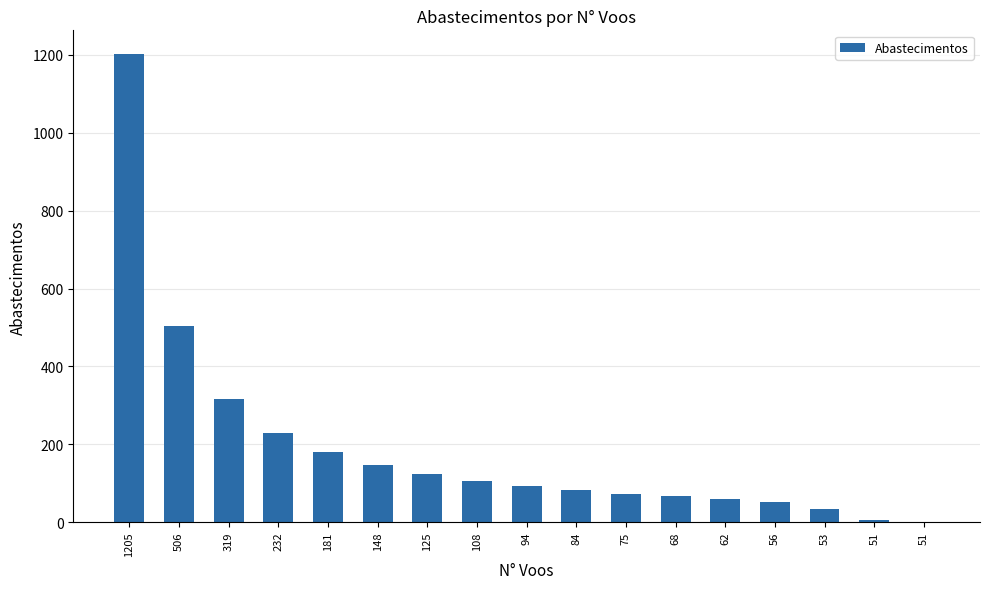

What is the value of the 4th bar from the left?

230